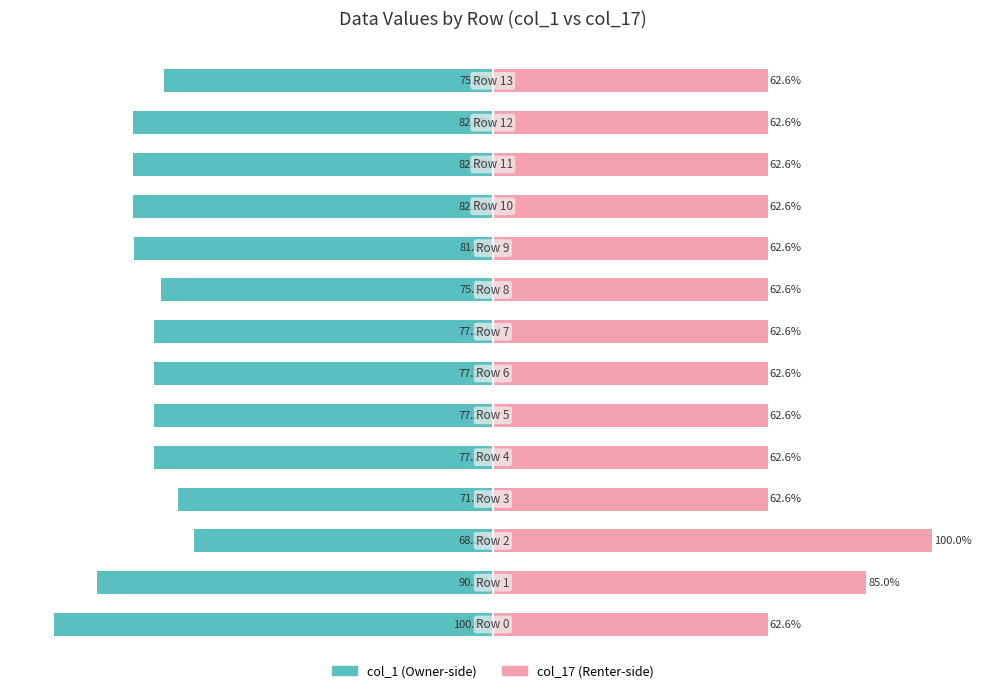

How many values in the col_1 (left) series exceed -77?

4